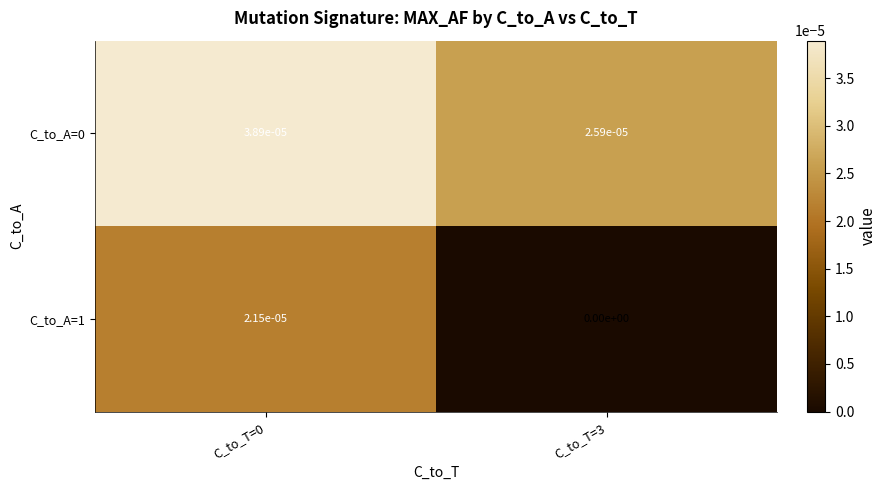

The value of C_to_A=1 at C_to_T=3 is 0.0. True or false?

True